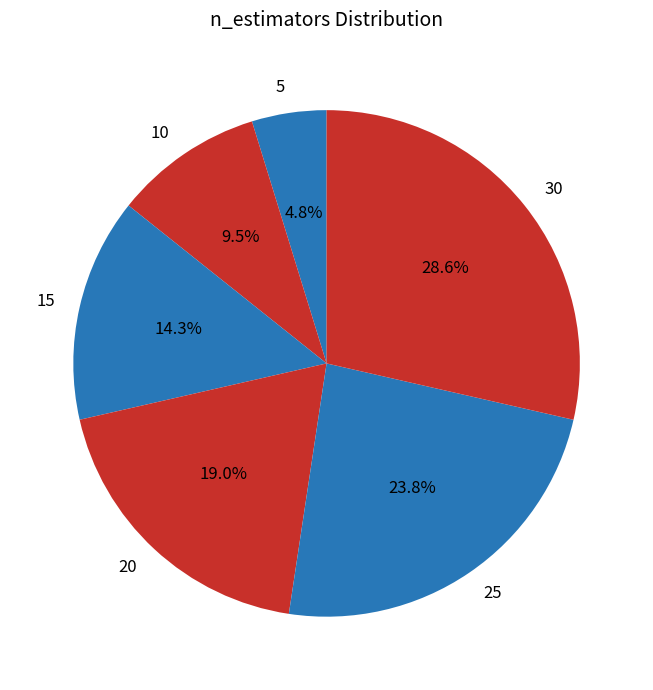

To the nearest percent, what is the difference between the 10 and 20 slice percentages?

10%